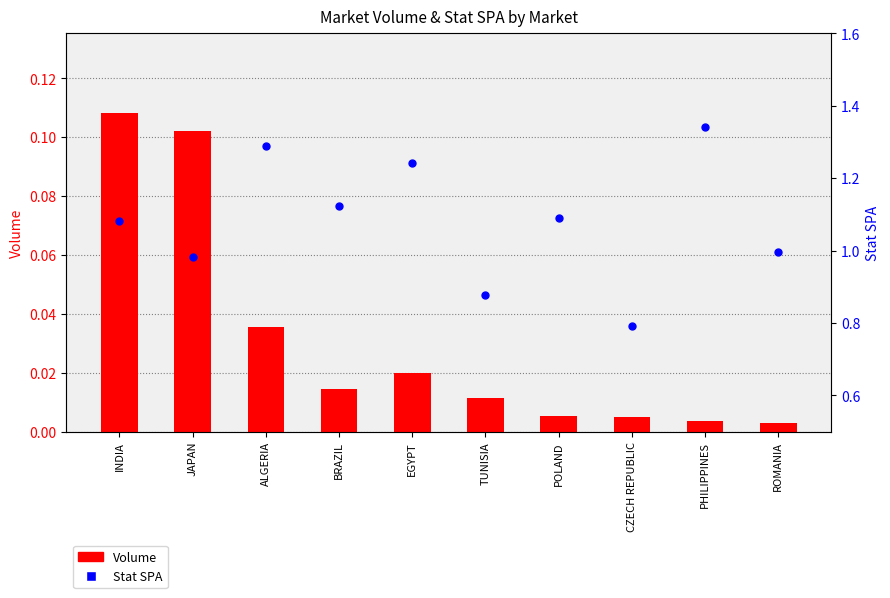

At how many categories does at least one series exceed 1?

6